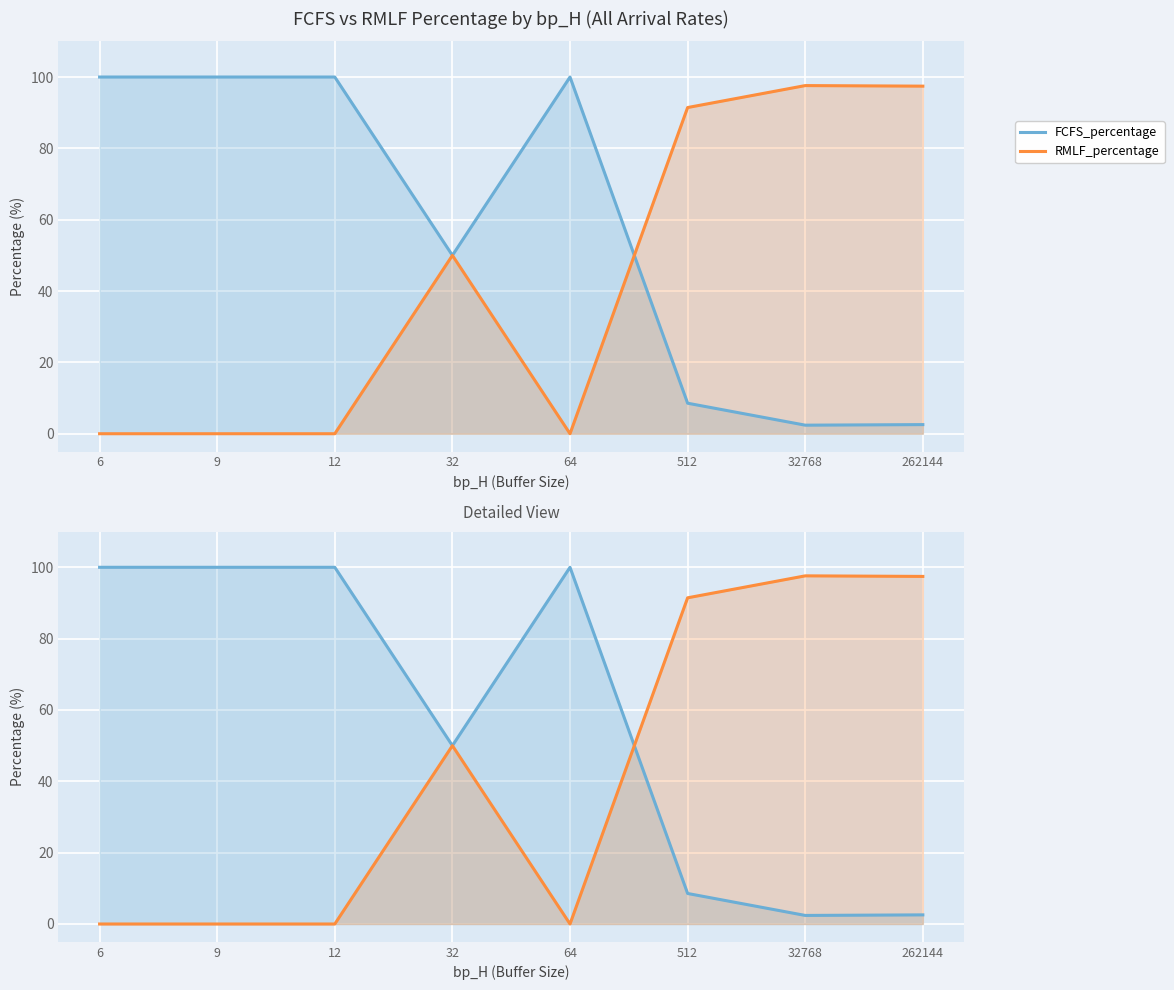

Is it true that RMLF_percentage equals 164.6 at 512?

False